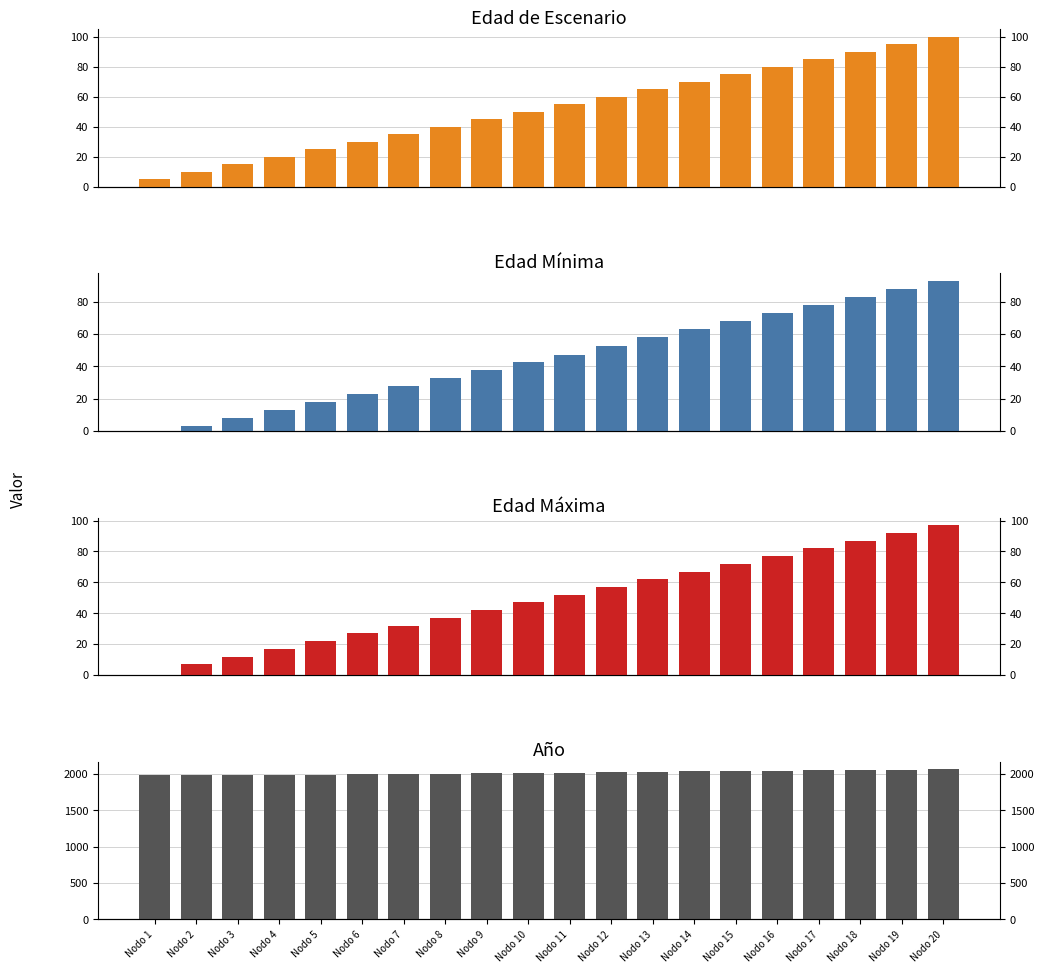

Reading left to right, extract all data points from this chart.

Edad_de_escenario: 5	10	15	20	25	30	35	40	45	50	55	60	65	70	75	80	85	90	95	100
Edad_minima: 0	3	8	13	18	23	28	33	38	43	47	53	58	63	68	73	78	83	88	93
Edad_maxima: 0	7	12	17	22	27	32	37	42	47	52	57	62	67	72	77	82	87	92	97
Anho: 1990	1990	1990	1990	1990	1995	2000	2005	2010	2015	2020	2025	2030	2035	2040	2045	2050	2055	2060	2065